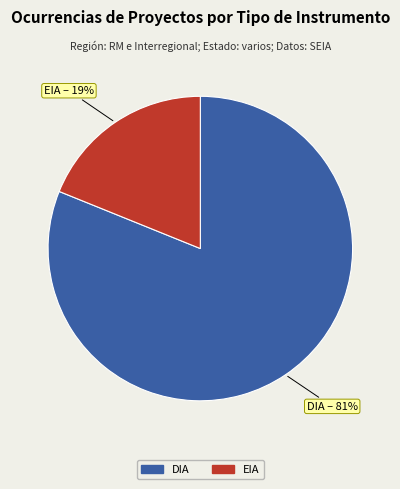

True or false: EIA accounts for 32% of the total.

False